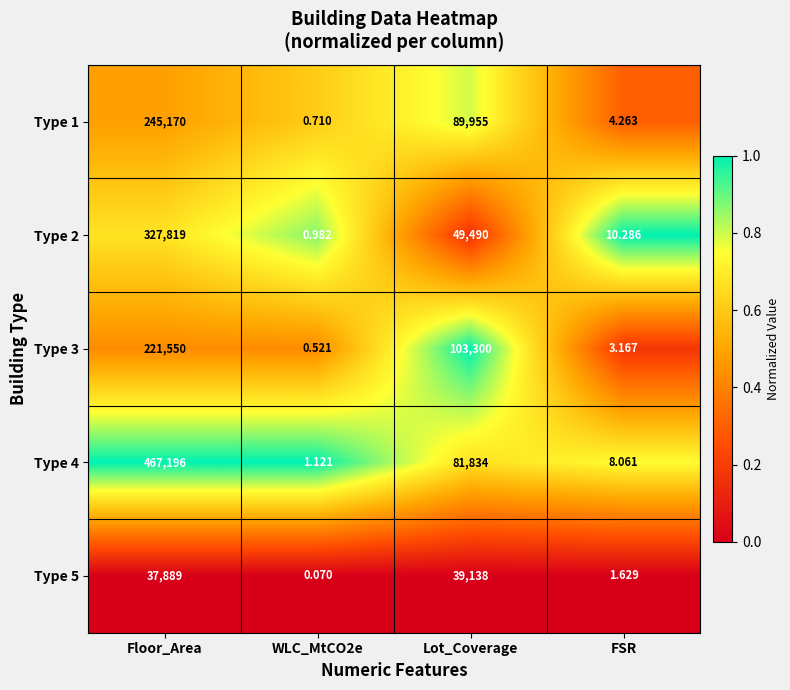

At which category is the sum across all series the highest?

Floor_Area